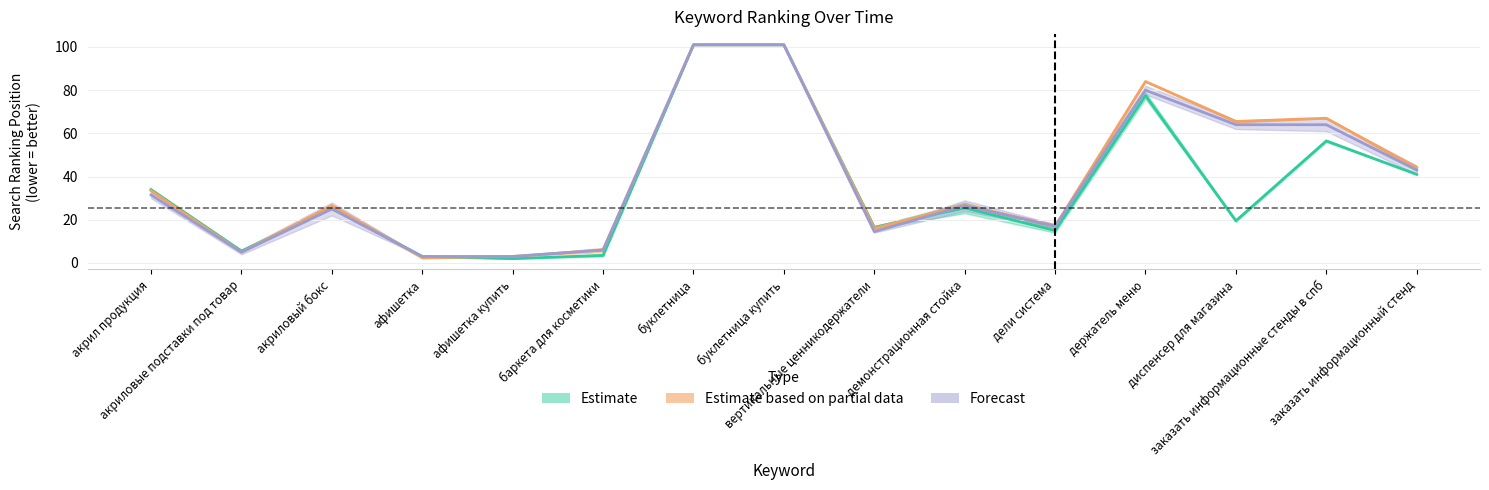

Reading left to right, what are all the values shown in this chart?

2022-10-01: 34.0	5.5	25.5	3.0	2.0	3.5	101.0	101.0	16.5	25.5	15.0	77.5	19.5	56.5	41.0
2022-10-11: 33.5	5.0	26.5	2.5	3.0	6.0	101.0	101.0	16.0	27.0	17.0	84.0	65.5	67.0	44.0
2022-10-13: 31.5	5.0	25.0	3.0	3.0	6.0	101.0	101.0	14.5	26.5	17.0	80.0	64.0	64.0	43.0